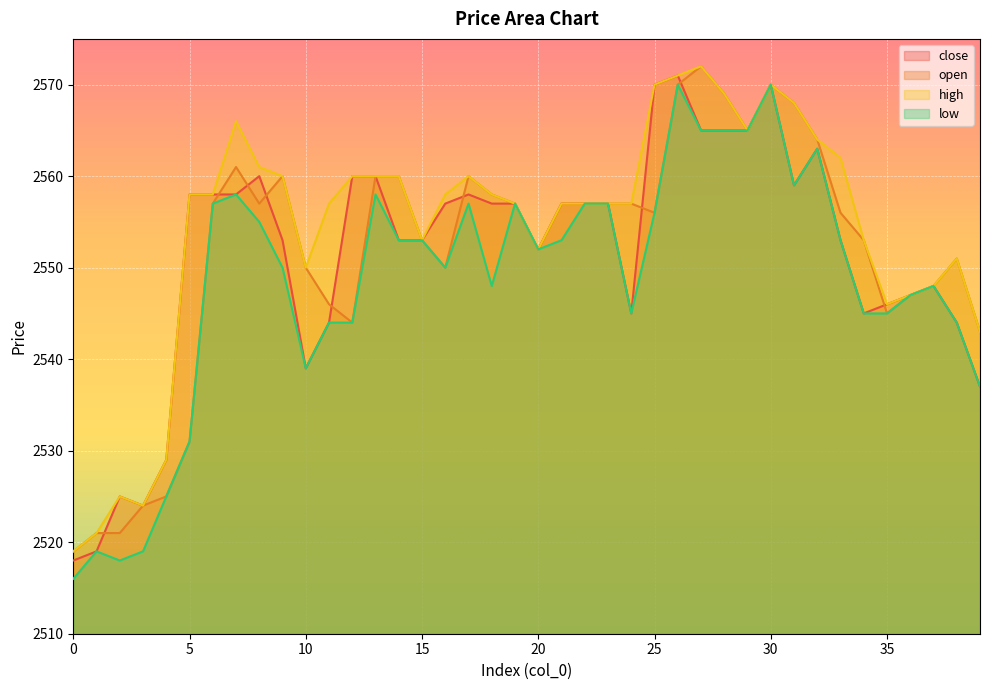

How many values in the high series exceed 2558?

16